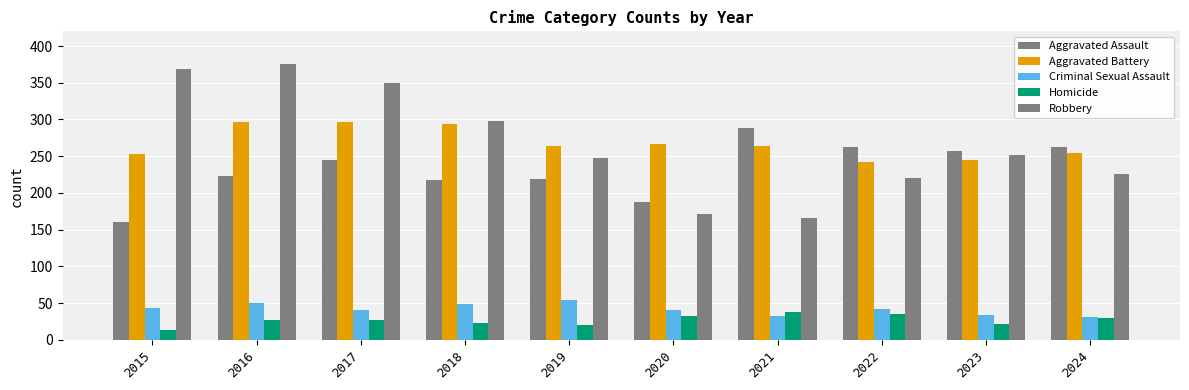

Which series has the widest spread of values?

Robbery